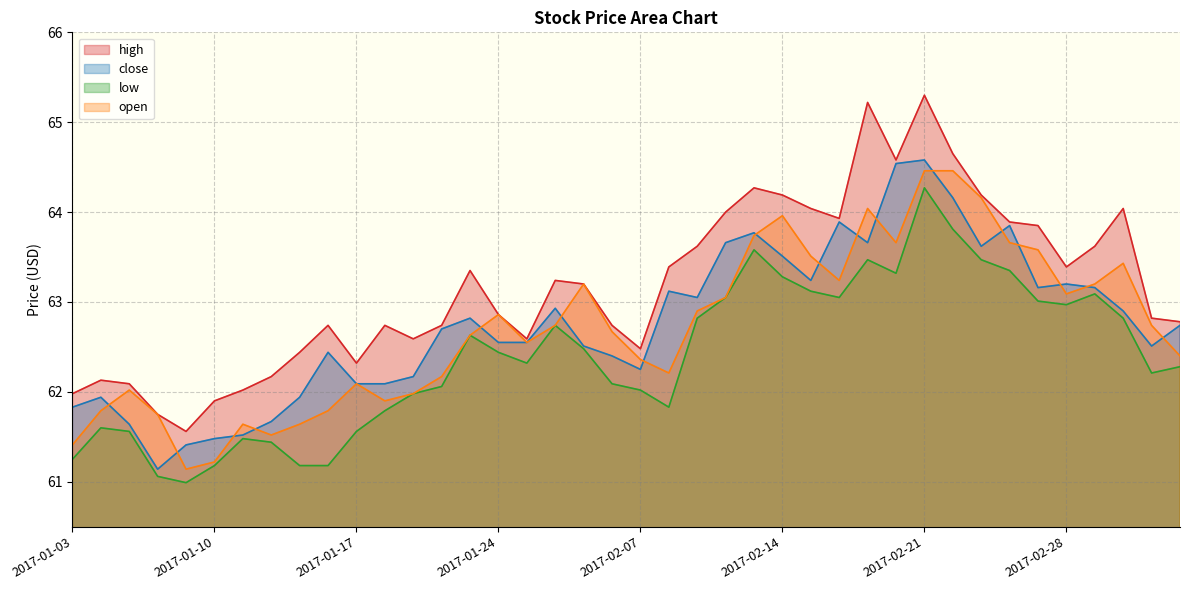

What is the difference between the high values at 2017-01-05 and 2017-02-16?

1.8